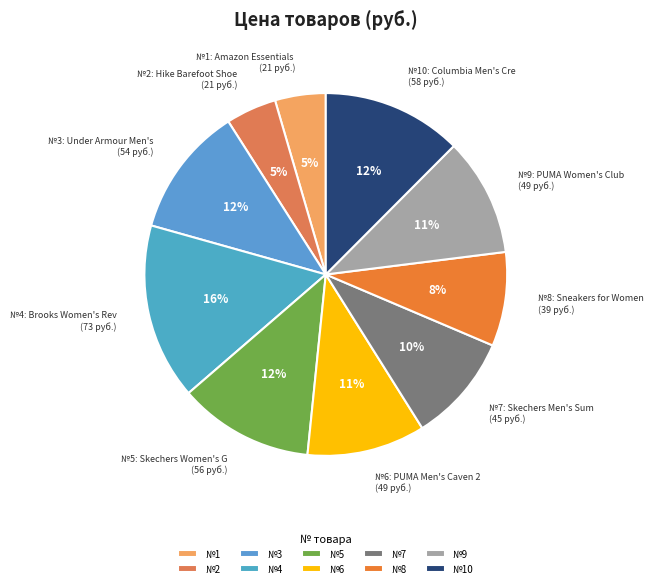

Is it true that №9 is 11% of the pie?

True